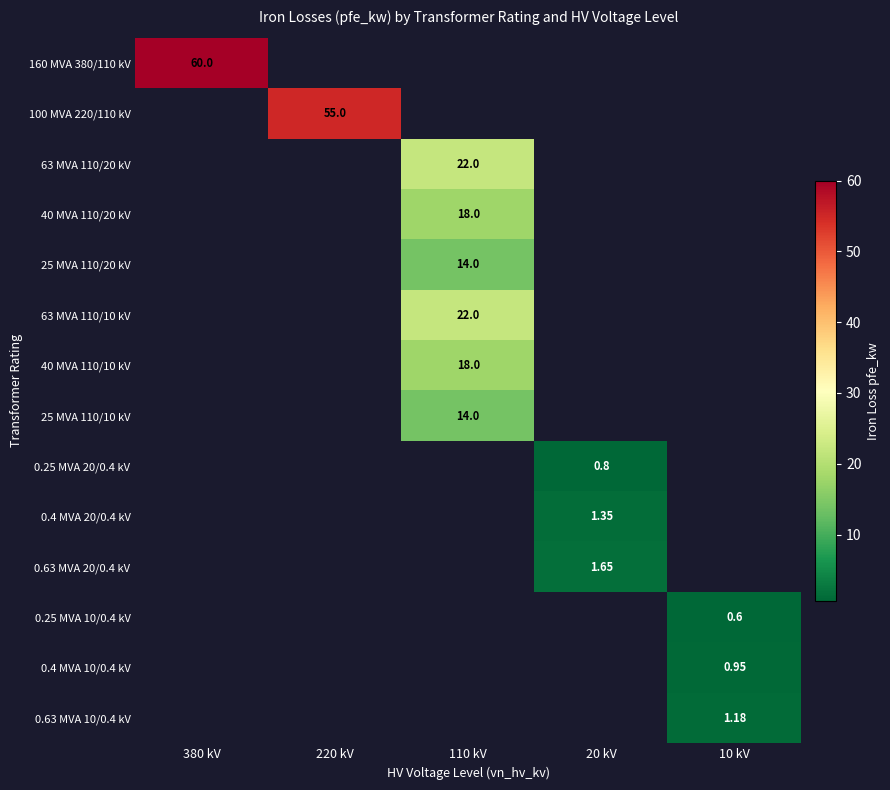

What is the minimum value for 160 MVA 380/110 kV?

60.0